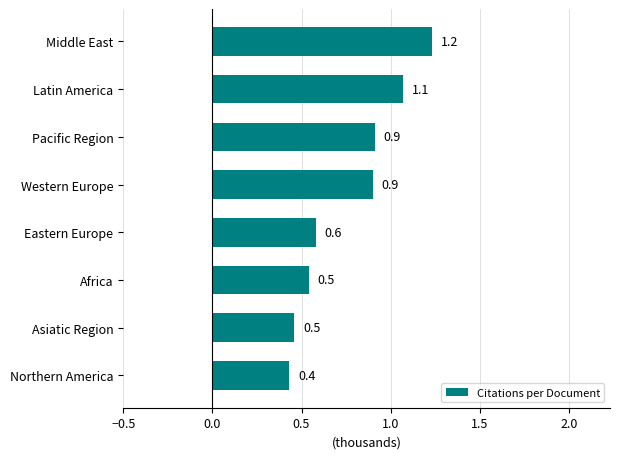

True or false: the data shows 0.4 at Middle East.

False